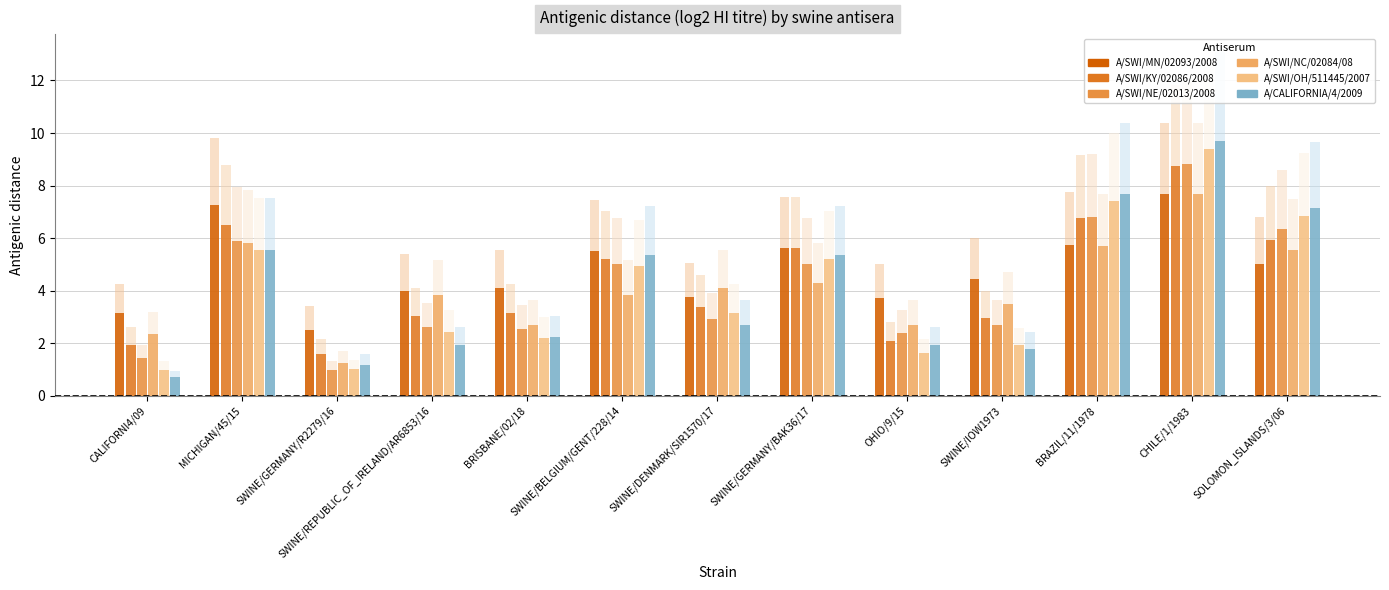

What is the difference between the A/SWI/OH/511445/2007 values at BRISBANE/02/18 and SWINE/DENMARK/SIR1570/17?

0.9